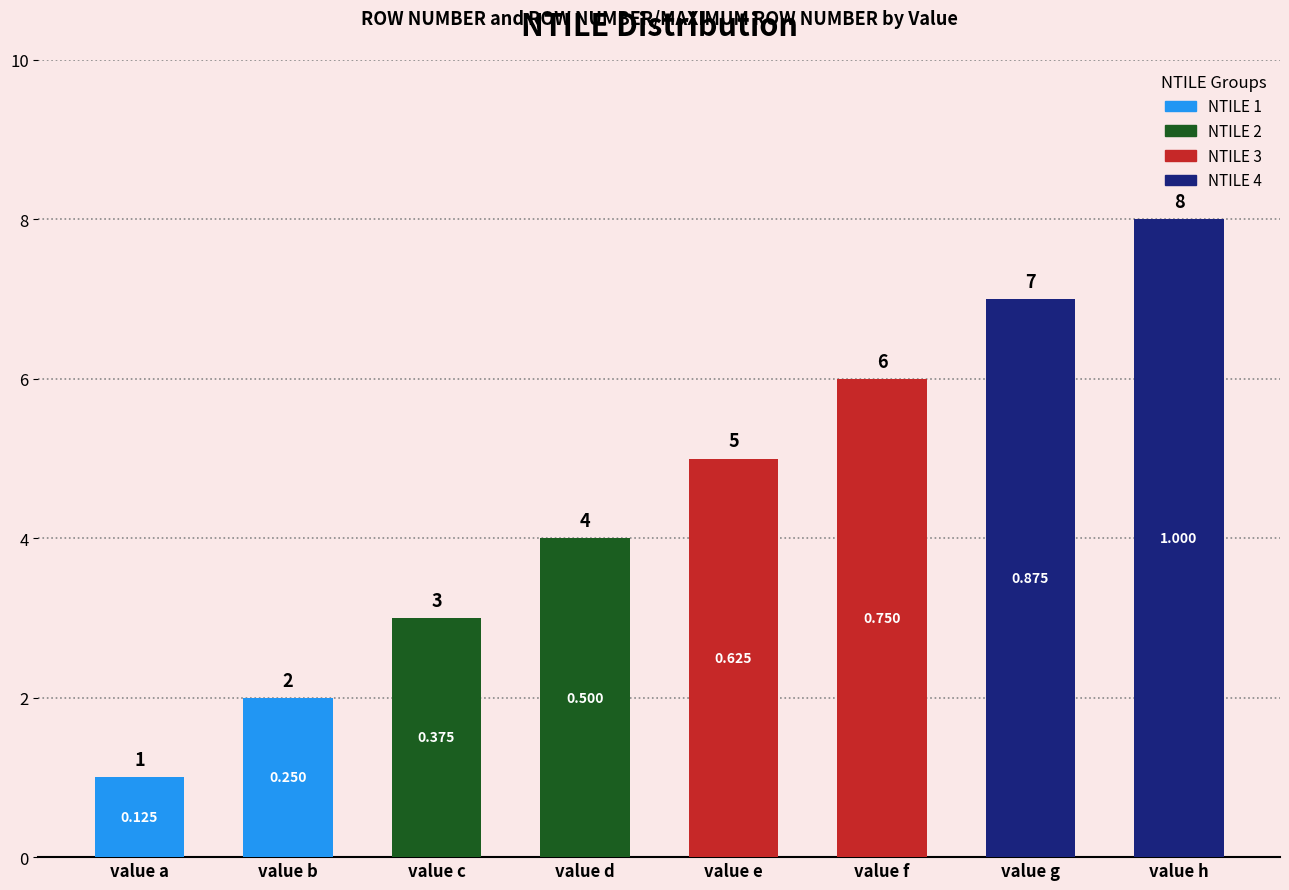

What value does the data have at value g?

7